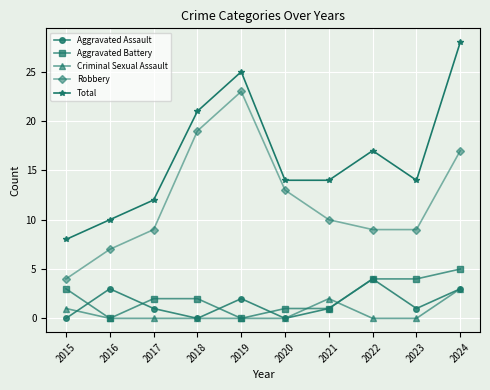

What is the minimum value for Robbery?

4